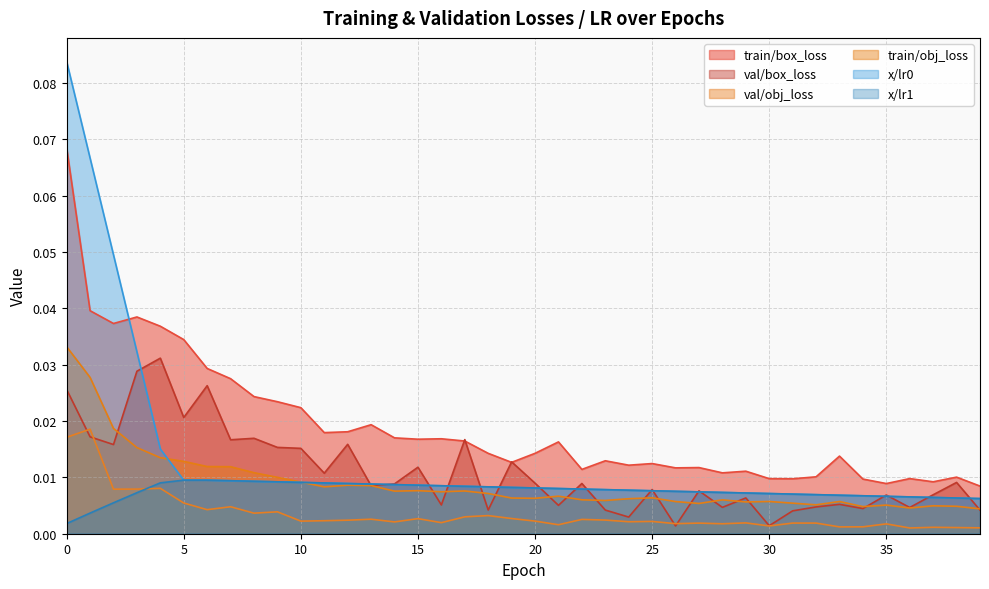

True or false: train/box_loss and val/obj_loss cross at least once.

False